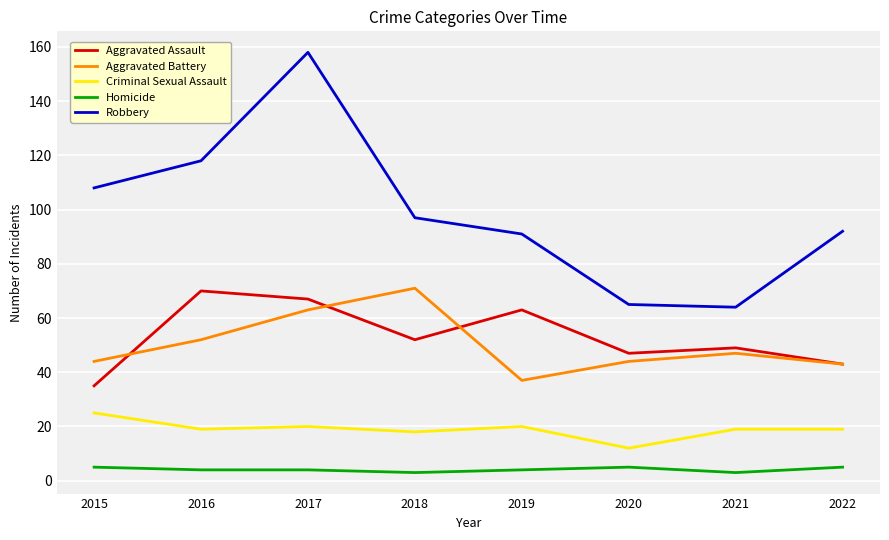

True or false: Criminal Sexual Assault and Homicide intersect in this chart.

False